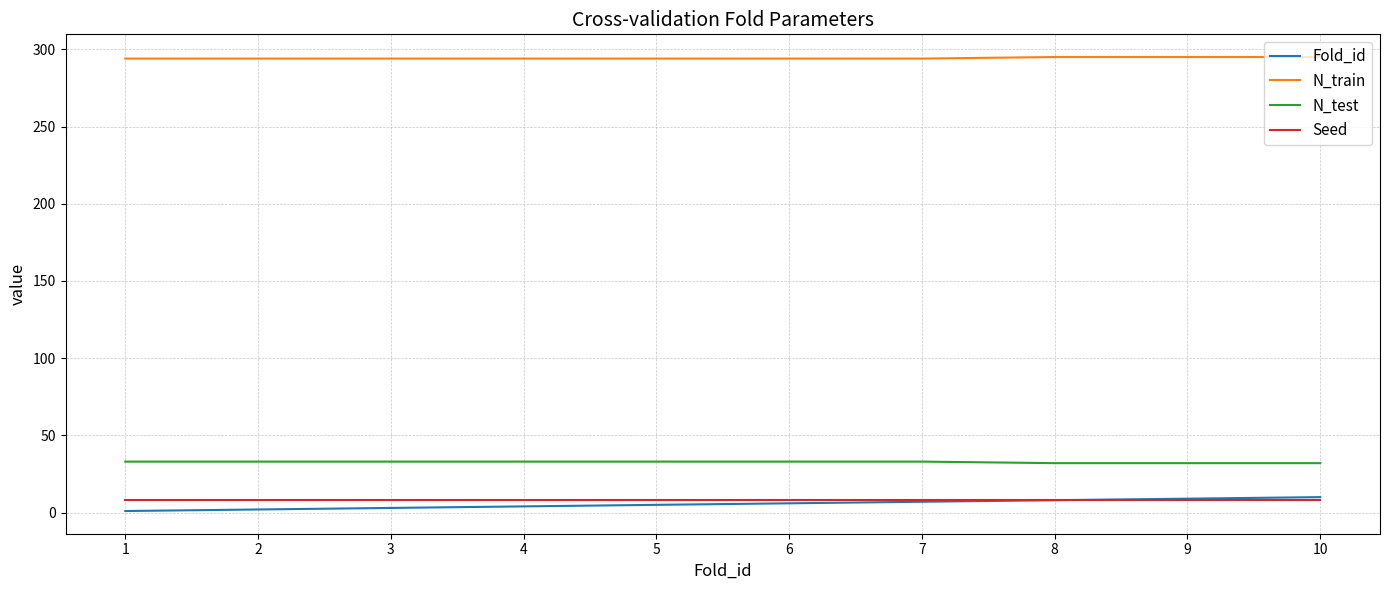

What is the maximum value shown in the chart?

295